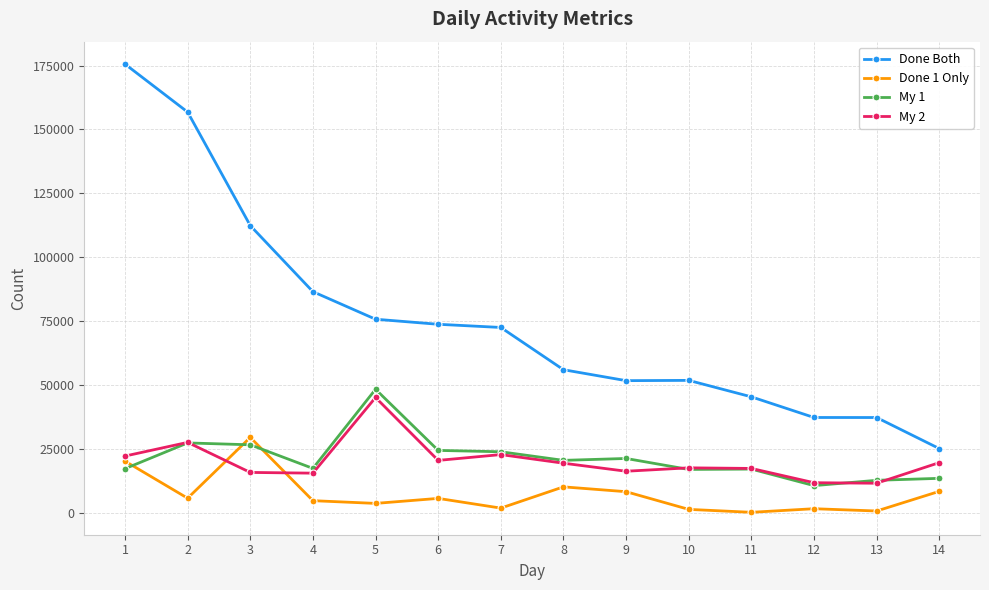

At which category is the sum across all series the highest?

1